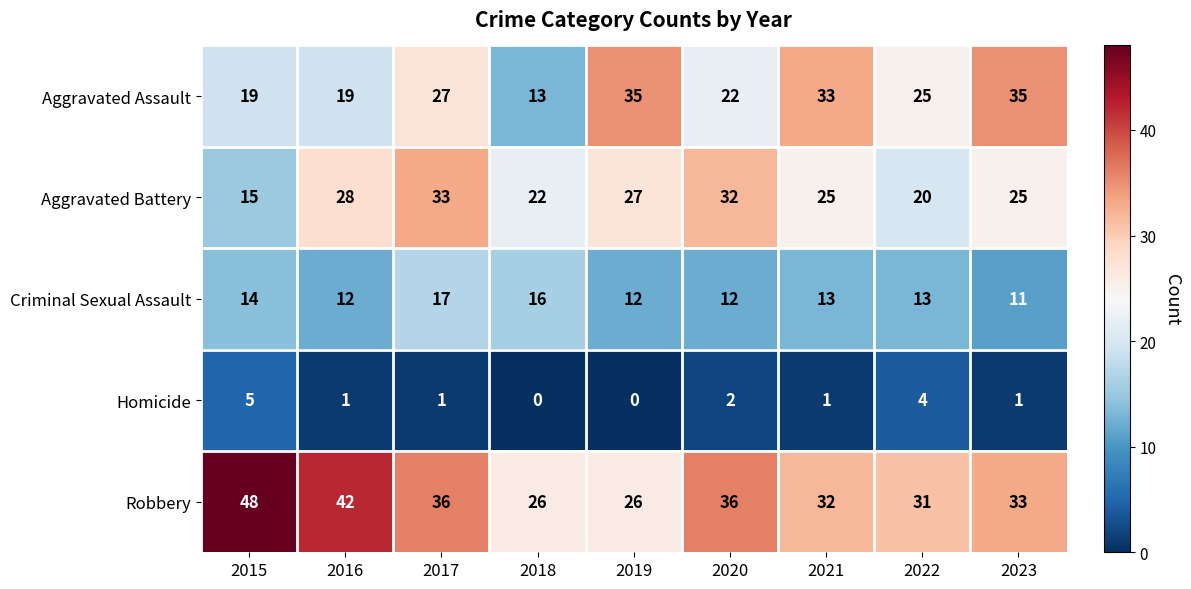

What is the average value of the Robbery series?

34